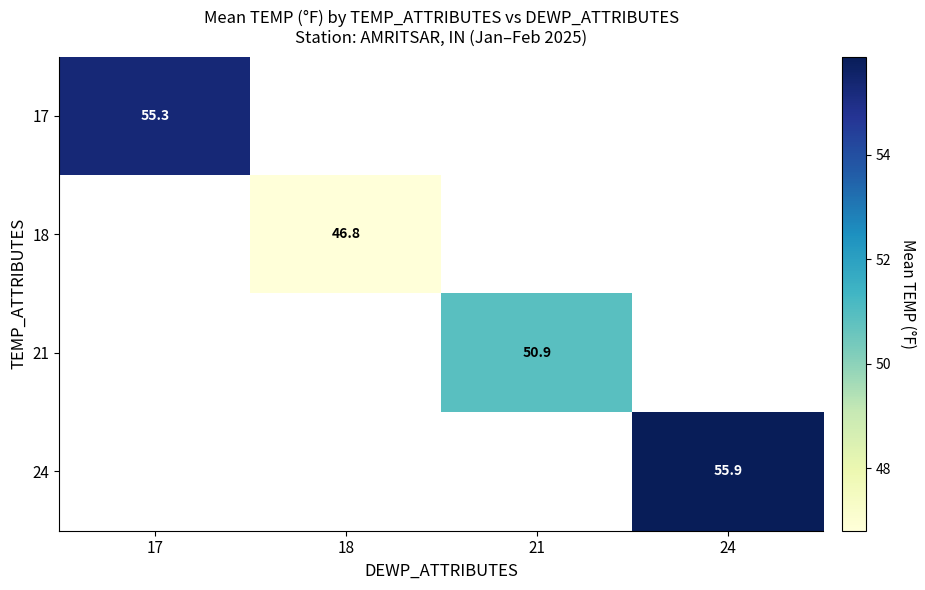

Is the value of 21 at 21 greater than the value of 18 at 18?

Yes